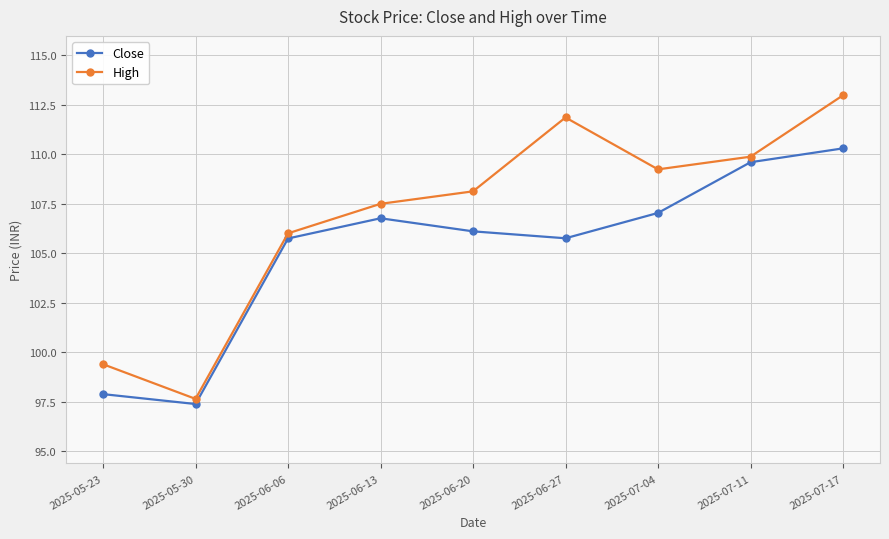

True or false: High and Close intersect in this chart.

False